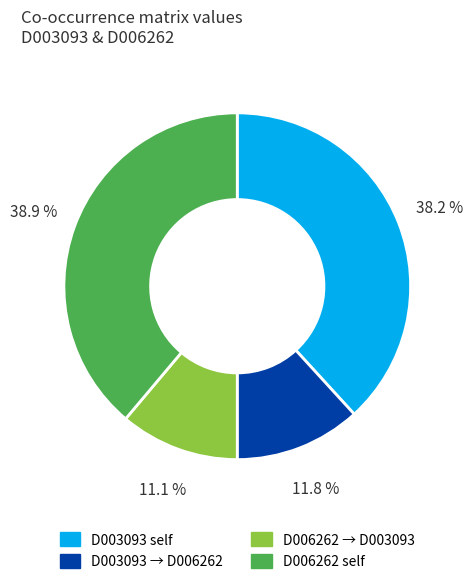

What is the largest slice in the pie chart?

D006262 self